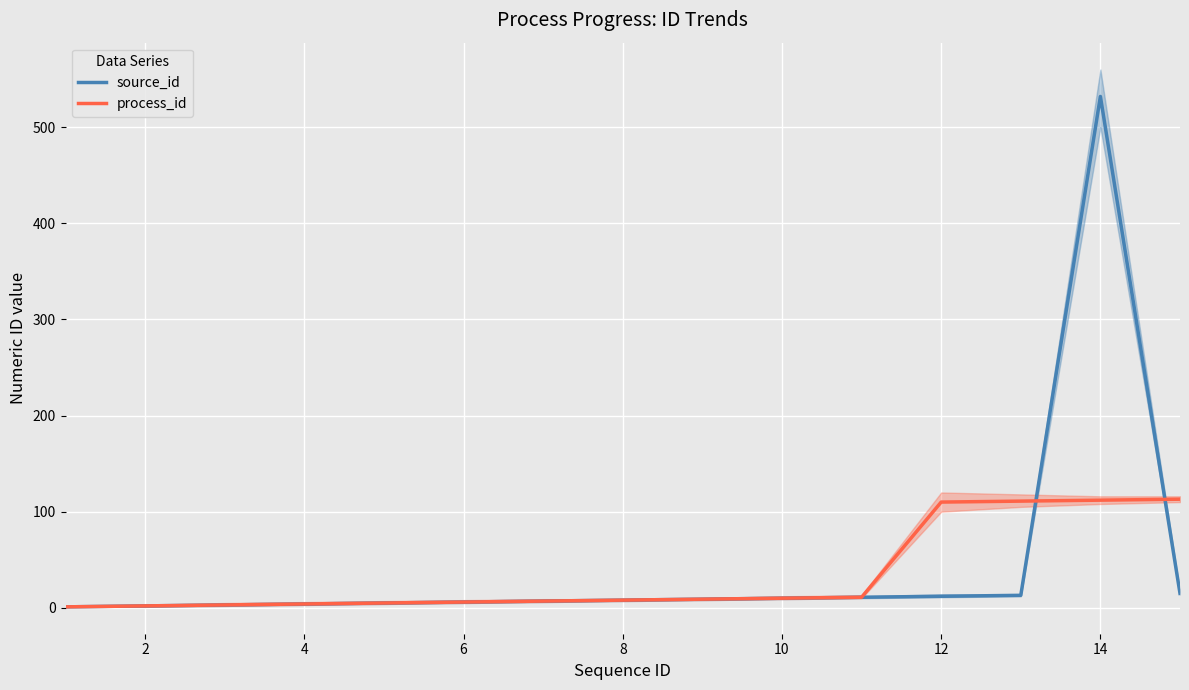

What is the value of the process_id point at the 12th from the left?

110